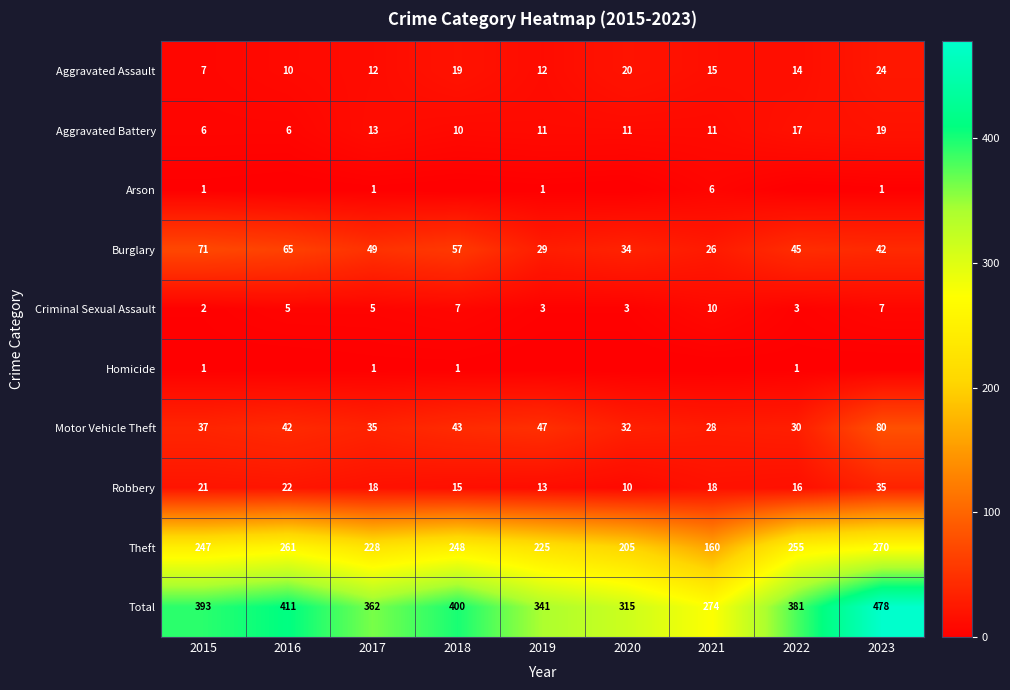

What is the difference between the maximum and minimum values in the Arson series?

6